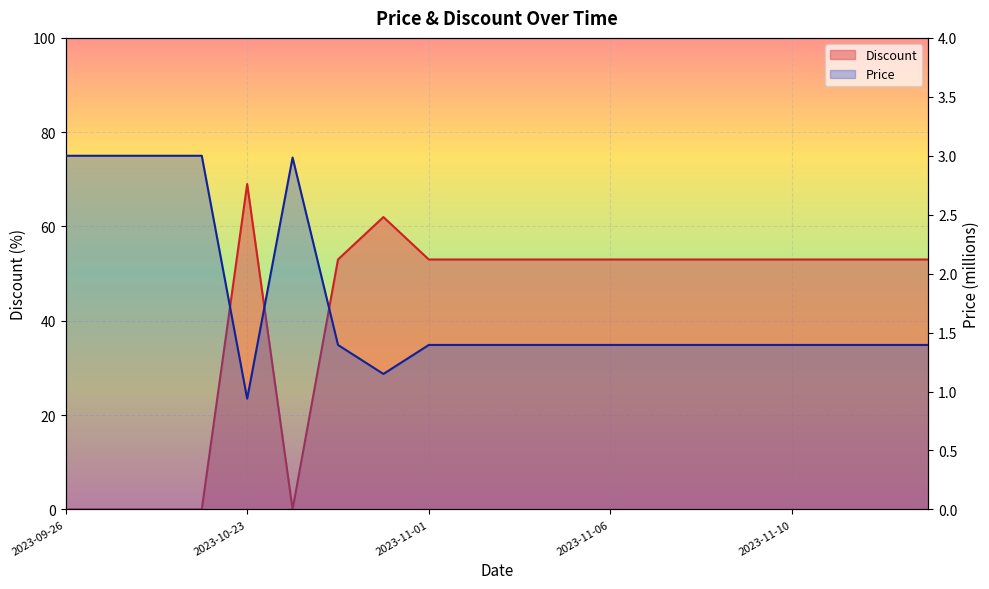

The chart shows a value of 0.4 at 18. True or false?

False